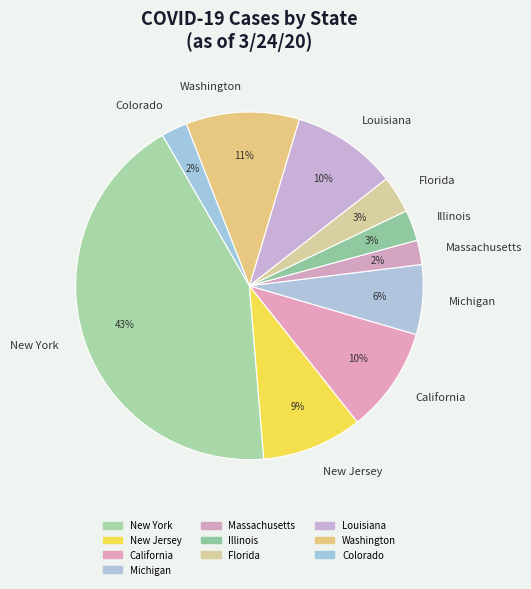

Does any single category account for the majority?

No